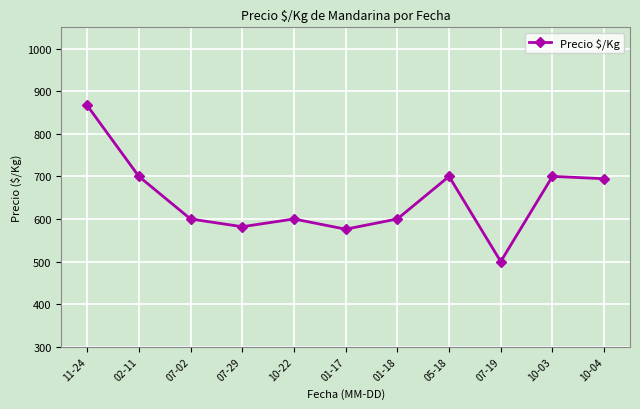

What is the minimum value shown in the chart?

500.0